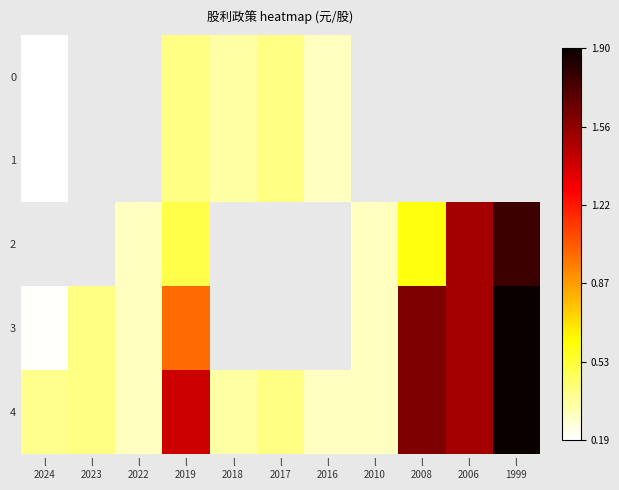

What is the difference between the maximum and minimum values in the 4 series?

1.6